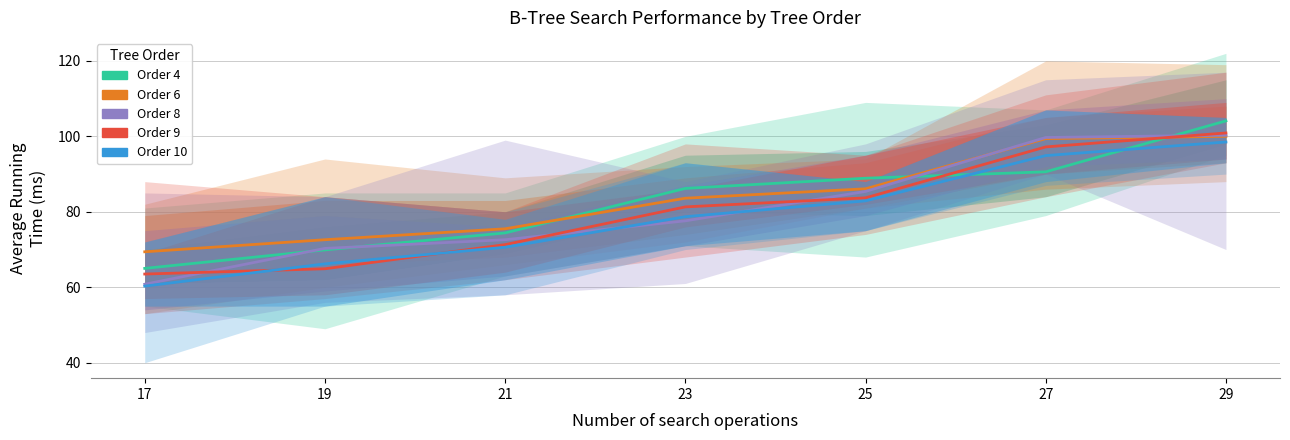

At which label does Order 6 first exceed 83?

23